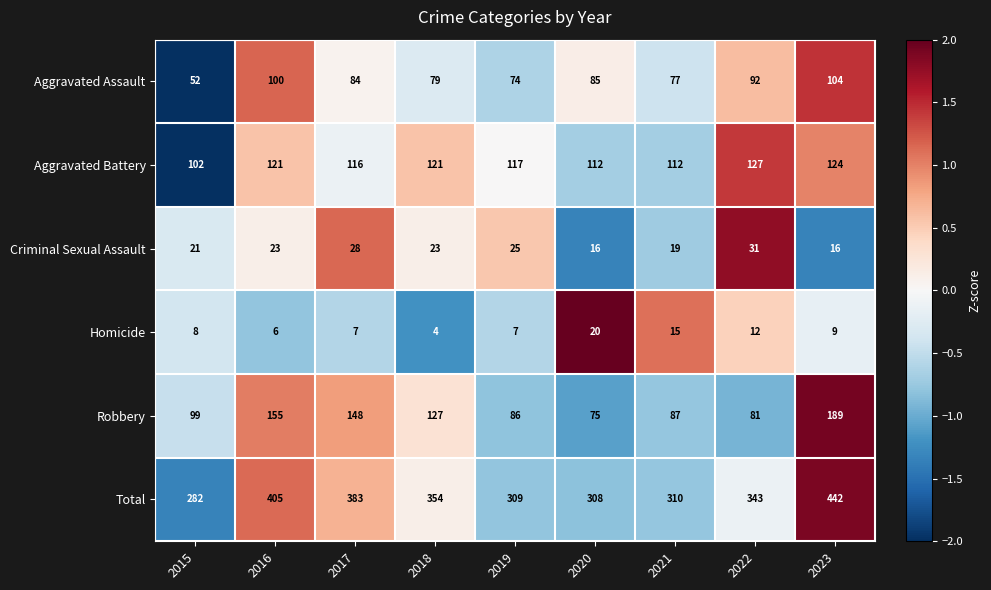

What is the minimum value for Robbery?

75